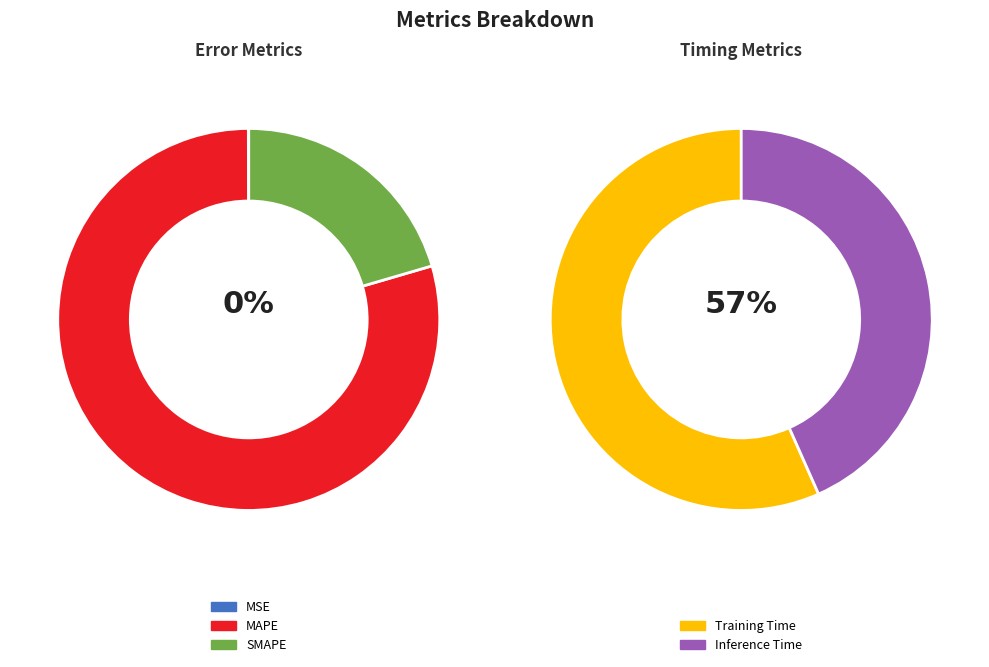

True or false: MAPE accounts for 79% of the total.

True